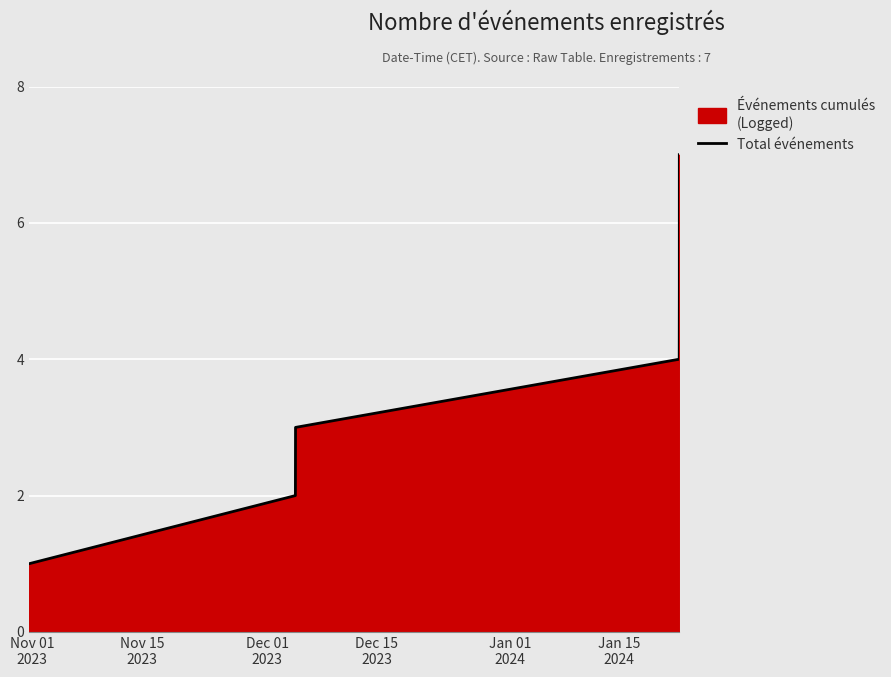

Reading left to right, extract all data points from this chart.

1	2	3	4	5	6	7